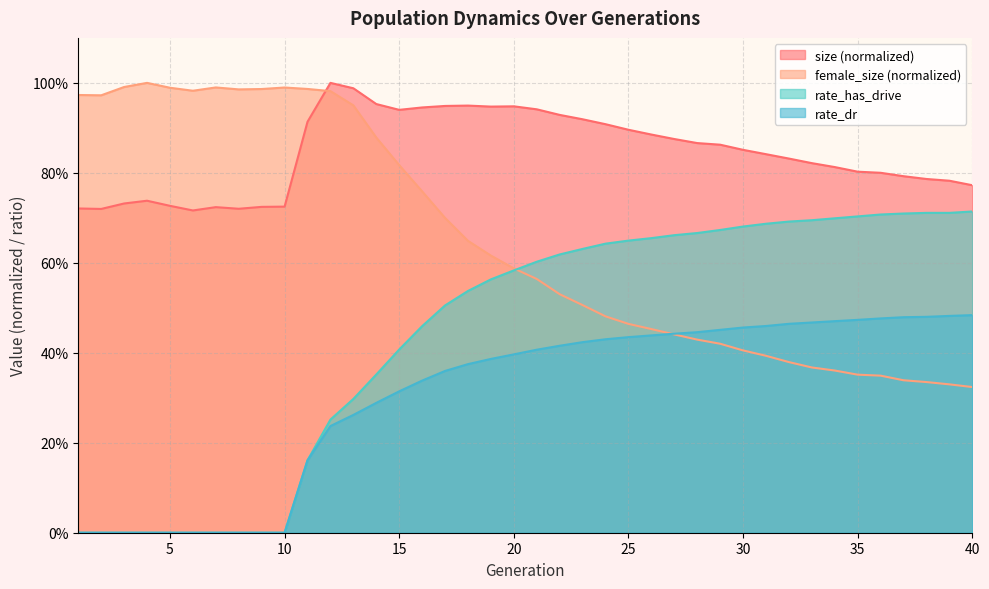

What are all the series names shown in the legend?

size (normalized), female_size (normalized), rate_has_drive, rate_dr